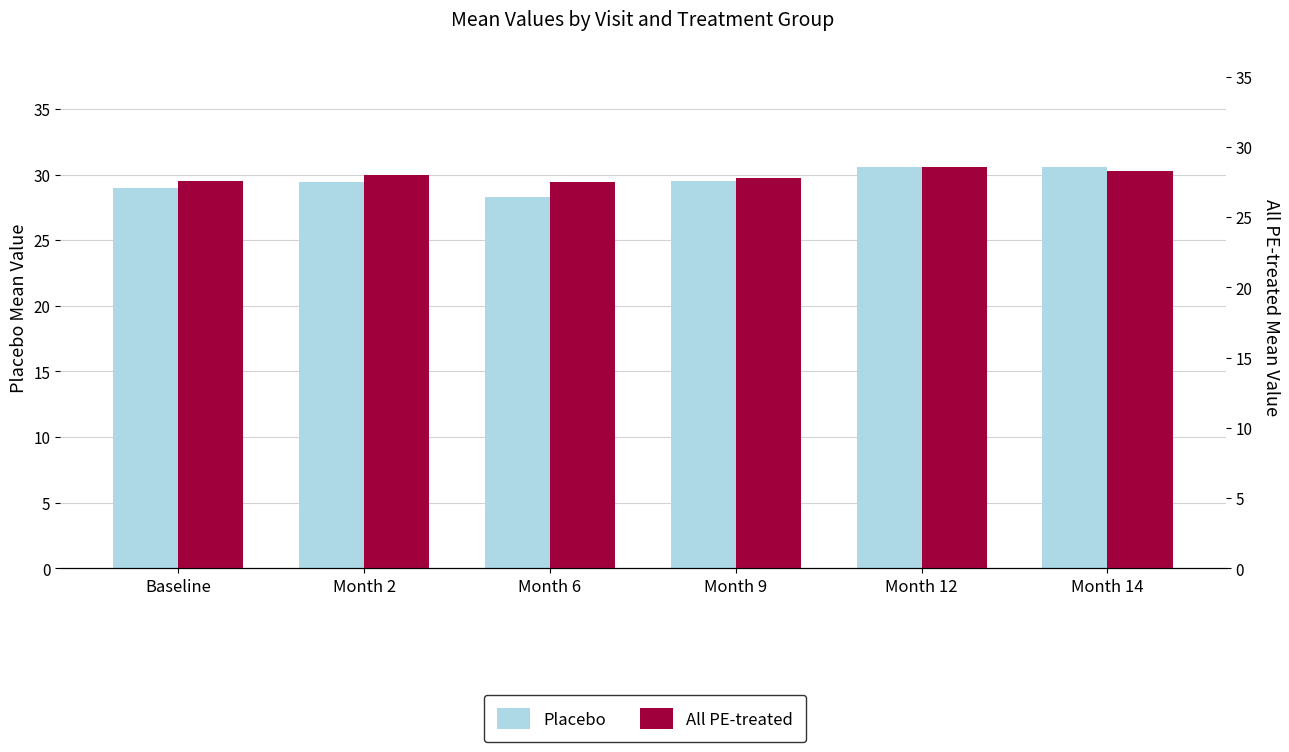

At which label does All PE-treated reach its peak?

Month 12